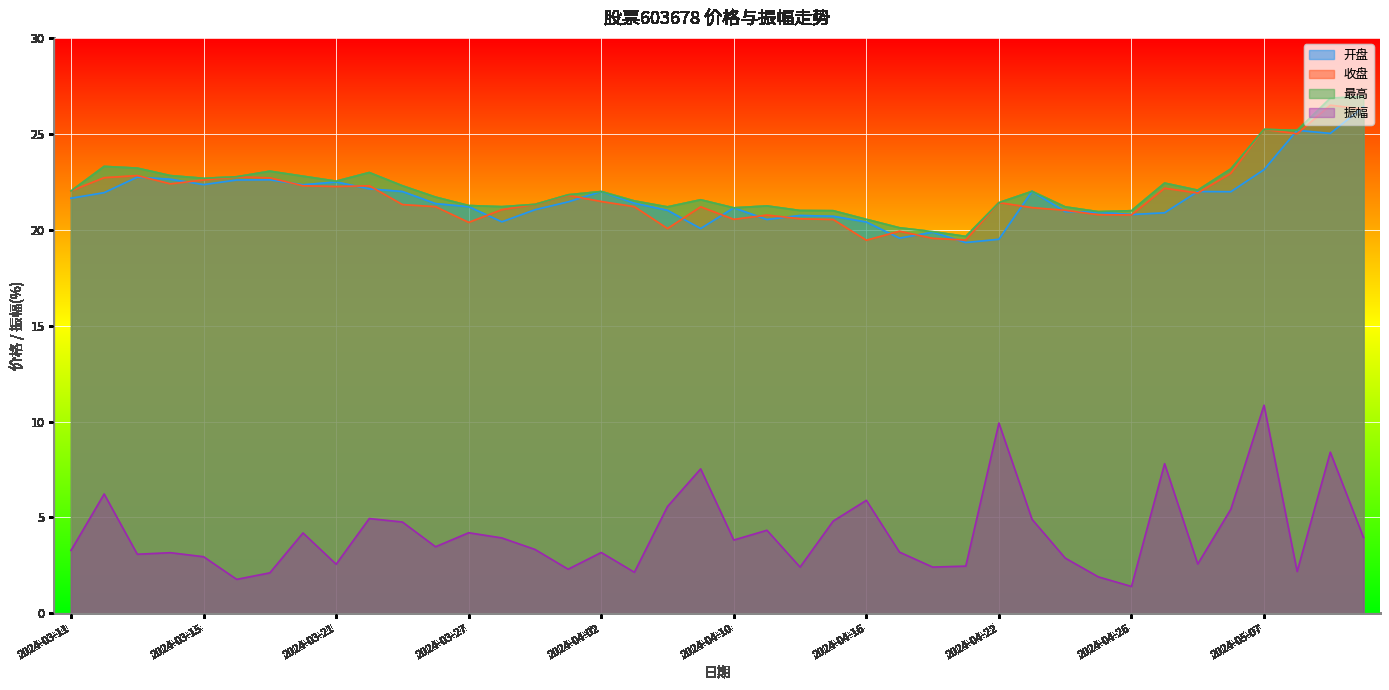

What is the value of the 振幅 point at the 12th from the left?

3.5